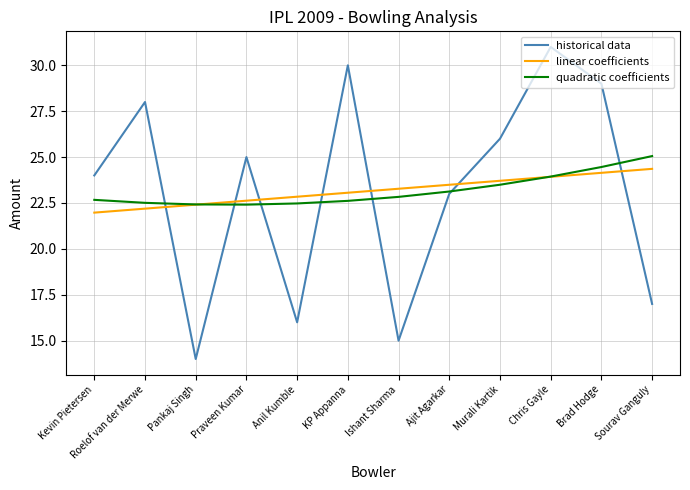

What is the sum of all linear coefficients values?

278.0